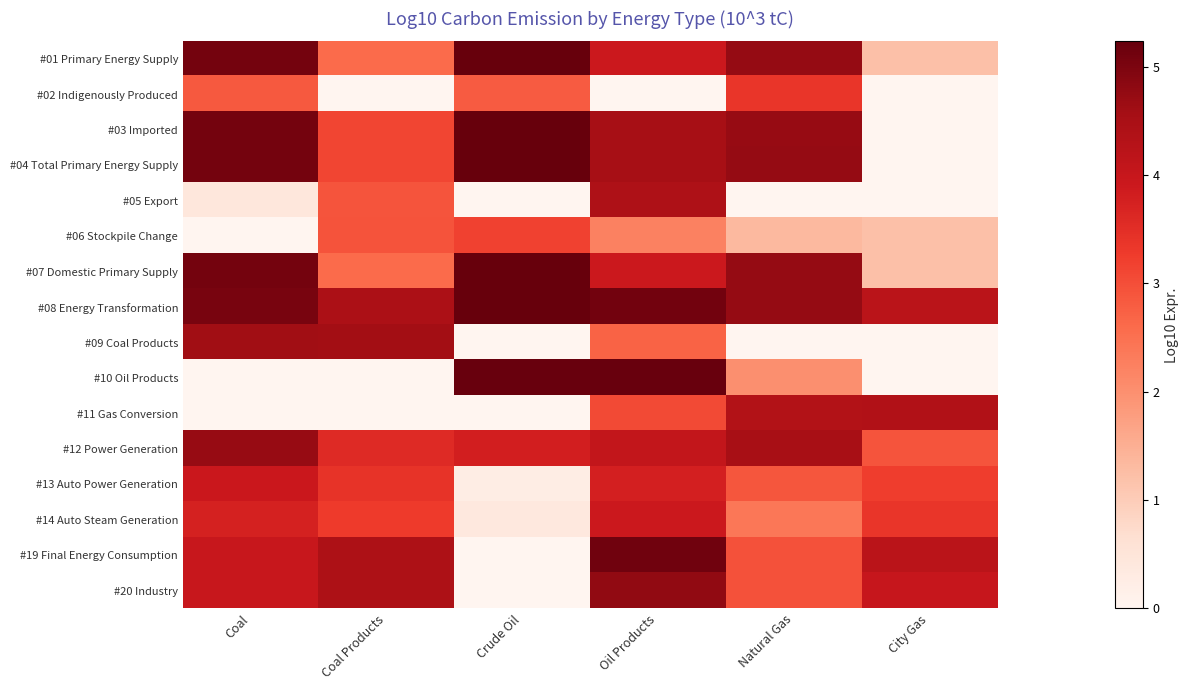

At which category is the sum across all series the highest?

Oil Products